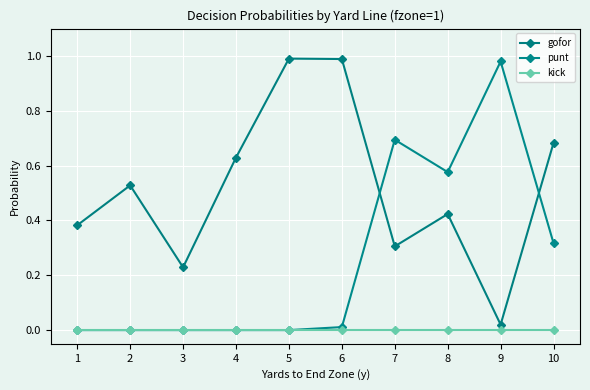

How many lines are shown in the chart?

3